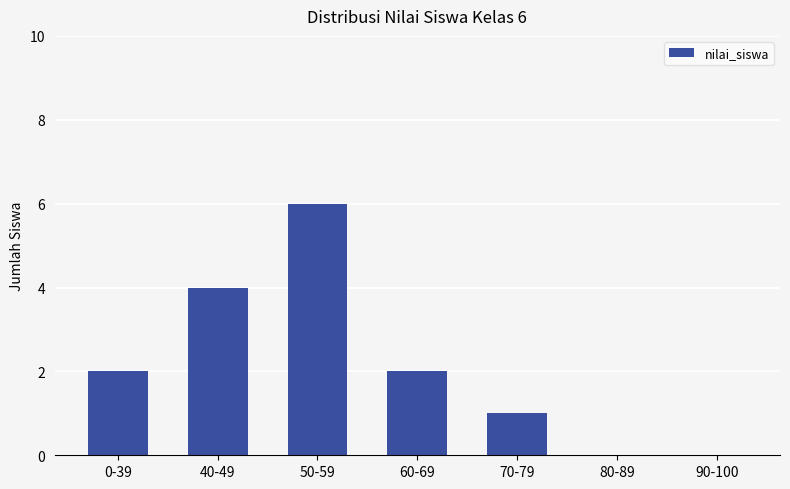

Does the chart contain stacked bars?

No